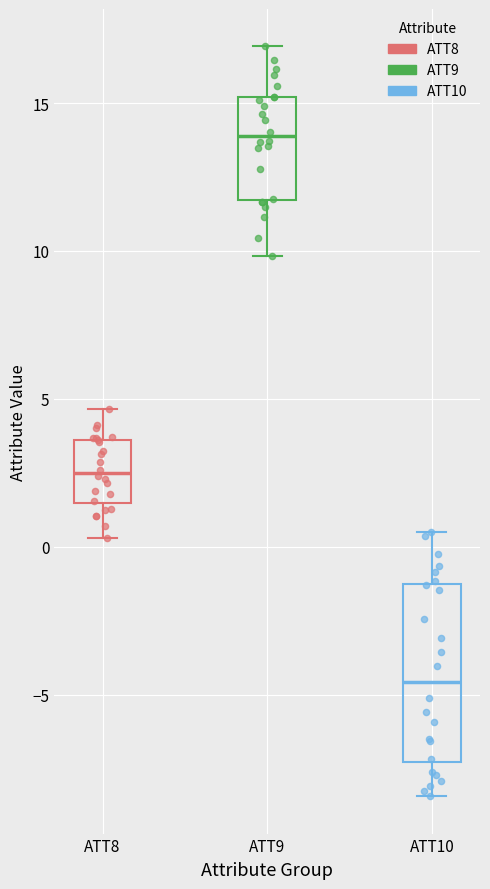

Reading left to right, read every box against the y-axis: the position of its median line, the range the box covers, and the ends of its whiskers. The values are not printed on the chart, so give them approximately, as read against the axis.

ATT8: median 2.5, box 1.5 to 3.5, whiskers 0.5 to 4.5
ATT9: median 14.0, box 11.5 to 15.0, whiskers 10.0 to 17.0
ATT10: median -4.5, box -7.5 to -1.5, whiskers -8.5 to 0.5